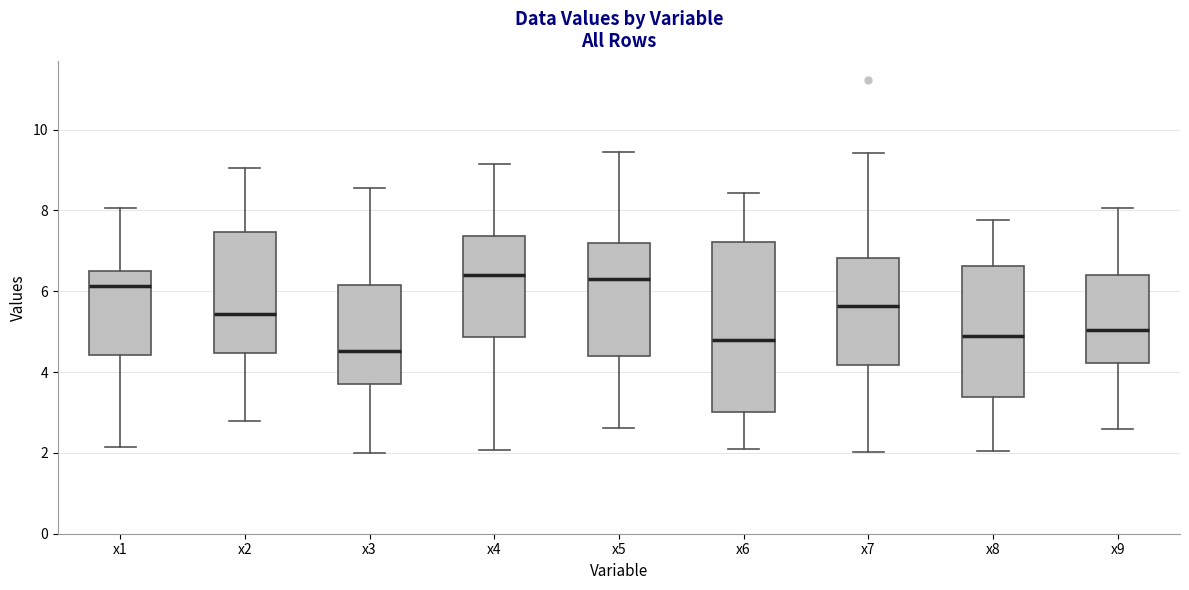

Which box has the lowest median line?

x3